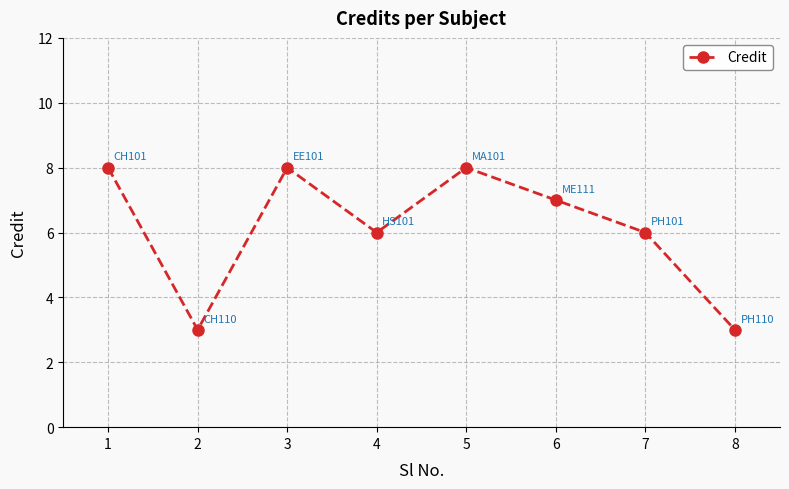

What is the minimum value shown in the chart?

3